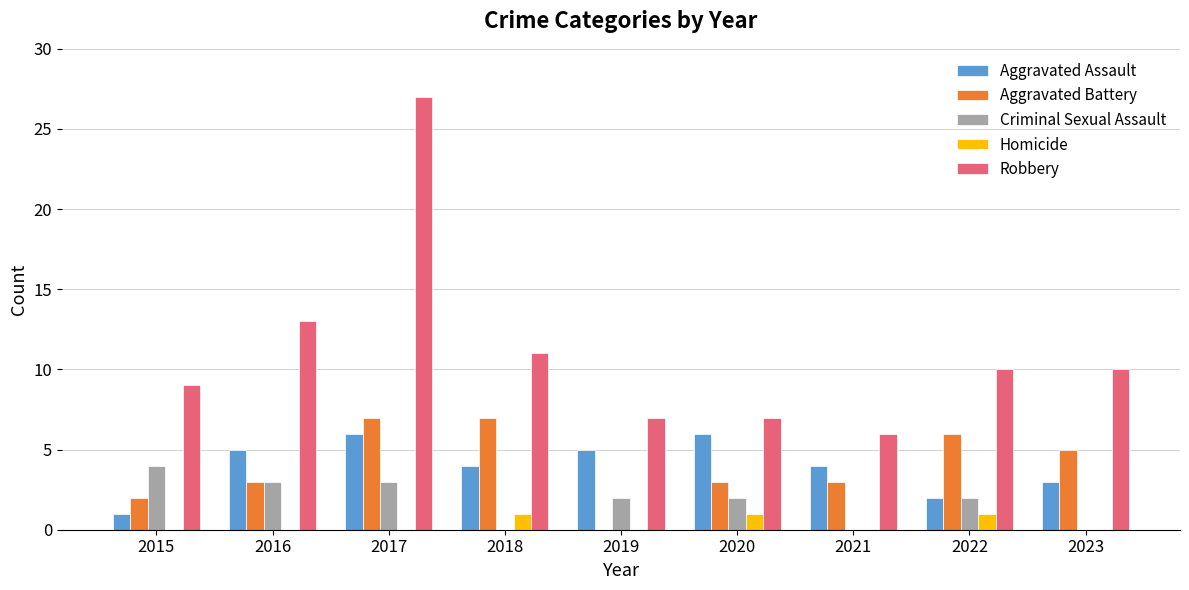

Count the number of data series in this chart.

5